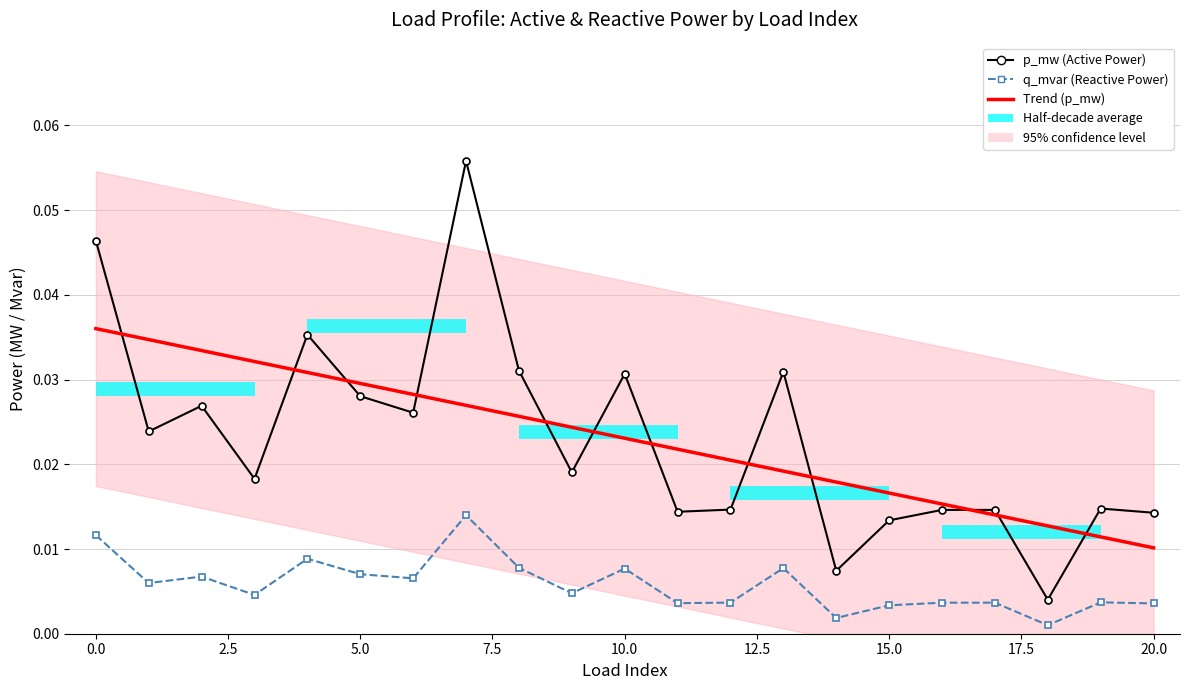

How many interior local valleys does the q_mvar series have?

7